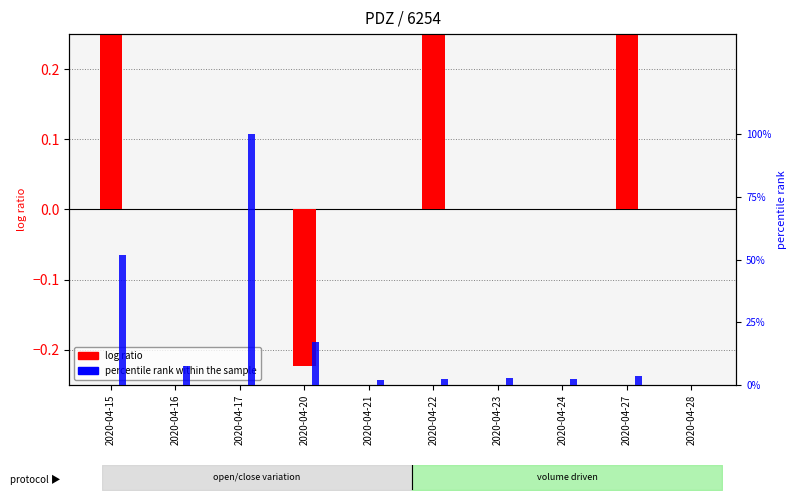

At 2020-04-27, list the series in order from smallest to largest.

log ratio, percentile rank within the sample